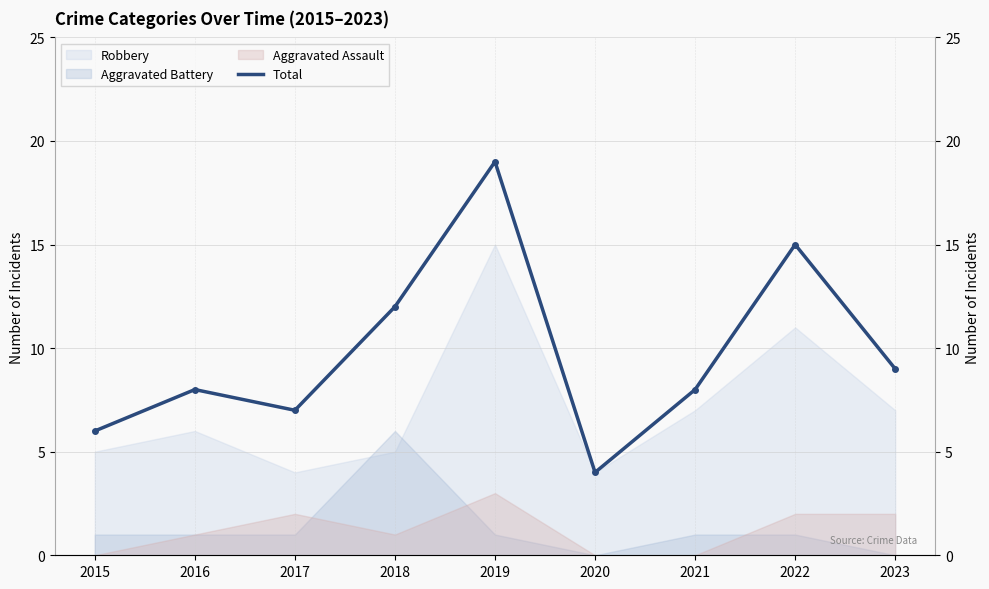

What is the change in value from 2019 to 2020?

-15